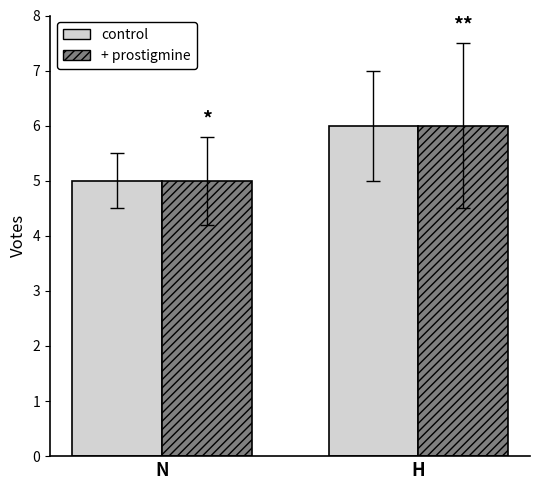

What is the difference between the + prostigmine values at H and N?

1